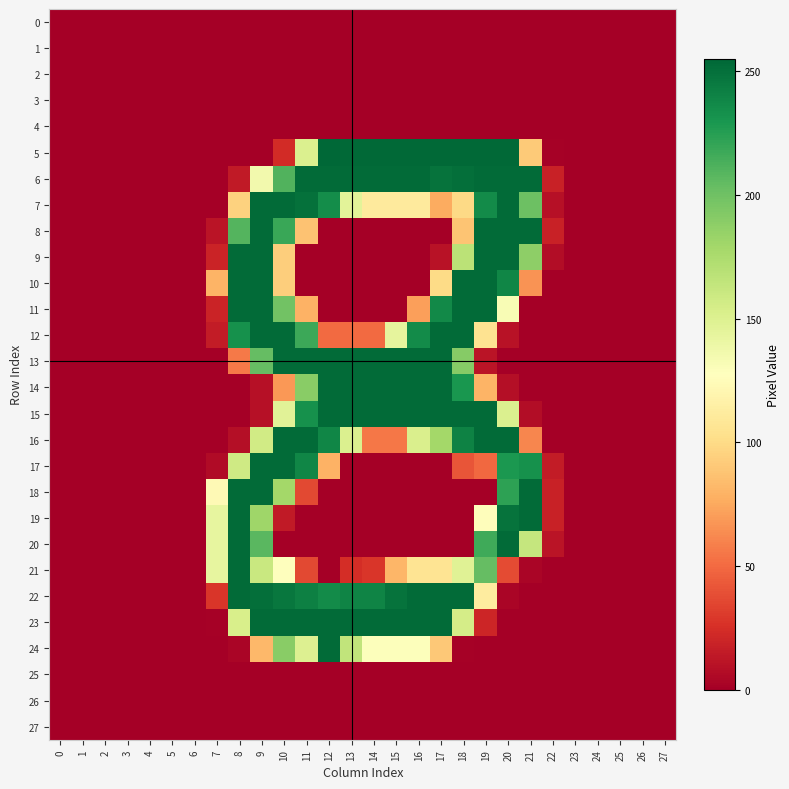

Reading left to right, transcribe all the data shown in this chart.

0: 0=0	1=0	2=0	3=0	4=0	5=0	6=0	7=0	8=0	9=0	10=0	11=0	12=0	13=0	14=0	15=0	16=0	17=0	18=0	19=0	20=0	21=0	22=0	23=0	24=0	25=0	26=0	27=0
1: 0=0	1=0	2=0	3=0	4=0	5=0	6=0	7=0	8=0	9=0	10=0	11=0	12=0	13=0	14=0	15=0	16=0	17=0	18=0	19=0	20=0	21=0	22=0	23=0	24=0	25=0	26=0	27=0
2: 0=0	1=0	2=0	3=0	4=0	5=0	6=0	7=0	8=0	9=0	10=0	11=0	12=0	13=0	14=0	15=0	16=0	17=0	18=0	19=0	20=0	21=0	22=0	23=0	24=0	25=0	26=0	27=0
3: 0=0	1=0	2=0	3=0	4=0	5=0	6=0	7=0	8=0	9=0	10=0	11=0	12=0	13=0	14=0	15=0	16=0	17=0	18=0	19=0	20=0	21=0	22=0	23=0	24=0	25=0	26=0	27=0
4: 0=0	1=0	2=0	3=0	4=0	5=0	6=0	7=0	8=0	9=0	10=0	11=0	12=0	13=0	14=0	15=0	16=0	17=0	18=0	19=0	20=0	21=0	22=0	23=0	24=0	25=0	26=0	27=0
5: 0=0	1=0	2=0	3=0	4=0	5=0	6=0	7=0	8=0	9=0	10=23	11=151	12=255	13=254	14=254	15=254	16=254	17=254	18=254	19=254	20=254	21=91	22=1	23=0	24=0	25=0	26=0	27=0
6: 0=0	1=0	2=0	3=0	4=0	5=0	6=0	7=0	8=14	9=136	10=211	11=253	12=253	13=253	14=253	15=253	16=253	17=249	18=251	19=253	20=253	21=253	22=18	23=0	24=0	25=0	26=0	27=0
7: 0=0	1=0	2=0	3=0	4=0	5=0	6=0	7=0	8=95	9=253	10=253	11=250	12=235	13=146	14=111	15=111	16=111	17=76	18=99	19=236	20=253	21=201	22=9	23=0	24=0	25=0	26=0	27=0
8: 0=0	1=0	2=0	3=0	4=0	5=0	6=0	7=11	8=210	9=253	10=219	11=87	12=0	13=0	14=0	15=0	16=0	17=0	18=88	19=253	20=253	21=253	22=18	23=0	24=0	25=0	26=0	27=0
9: 0=0	1=0	2=0	3=0	4=0	5=0	6=0	7=19	8=253	9=253	10=93	11=0	12=0	13=0	14=0	15=0	16=0	17=10	18=168	19=253	20=253	21=188	22=7	23=0	24=0	25=0	26=0	27=0
10: 0=0	1=0	2=0	3=0	4=0	5=0	6=0	7=80	8=253	9=253	10=93	11=0	12=0	13=0	14=0	15=0	16=0	17=100	18=253	19=253	20=239	21=66	22=0	23=0	24=0	25=0	26=0	27=0
11: 0=0	1=0	2=0	3=0	4=0	5=0	6=0	7=19	8=253	9=253	10=199	11=79	12=0	13=0	14=0	15=0	16=71	17=237	18=253	19=253	20=132	21=0	22=0	23=0	24=0	25=0	26=0	27=0
12: 0=0	1=0	2=0	3=0	4=0	5=0	6=0	7=15	8=233	9=253	10=253	11=218	12=50	13=50	14=50	15=144	16=236	17=253	18=253	19=105	20=10	21=0	22=0	23=0	24=0	25=0	26=0	27=0
13: 0=0	1=0	2=0	3=0	4=0	5=0	6=0	7=0	8=56	9=204	10=253	11=253	12=253	13=253	14=253	15=253	16=253	17=253	18=191	19=11	20=0	21=0	22=0	23=0	24=0	25=0	26=0	27=0
14: 0=0	1=0	2=0	3=0	4=0	5=0	6=0	7=0	8=0	9=9	10=68	11=190	12=253	13=253	14=253	15=253	16=253	17=253	18=230	19=80	20=8	21=0	22=0	23=0	24=0	25=0	26=0	27=0
15: 0=0	1=0	2=0	3=0	4=0	5=0	6=0	7=0	8=0	9=9	10=147	11=233	12=253	13=253	14=253	15=253	16=253	17=253	18=253	19=253	20=151	21=7	22=0	23=0	24=0	25=0	26=0	27=0
16: 0=0	1=0	2=0	3=0	4=0	5=0	6=0	7=0	8=8	9=157	10=253	11=253	12=239	13=151	14=55	15=55	16=152	17=179	18=241	19=253	20=253	21=61	22=0	23=0	24=0	25=0	26=0	27=0
17: 0=0	1=0	2=0	3=0	4=0	5=0	6=0	7=6	8=158	9=253	10=253	11=239	12=79	13=0	14=0	15=0	16=0	17=0	18=41	19=49	20=229	21=233	22=15	23=0	24=0	25=0	26=0	27=0
18: 0=0	1=0	2=0	3=0	4=0	5=0	6=0	7=123	8=253	9=253	10=179	11=36	12=0	13=0	14=0	15=0	16=0	17=0	18=0	19=0	20=223	21=253	22=18	23=0	24=0	25=0	26=0	27=0
19: 0=0	1=0	2=0	3=0	4=0	5=0	6=0	7=143	8=253	9=181	10=14	11=0	12=0	13=0	14=0	15=0	16=0	17=0	18=0	19=126	20=249	21=253	22=18	23=0	24=0	25=0	26=0	27=0
20: 0=0	1=0	2=0	3=0	4=0	5=0	6=0	7=143	8=253	9=208	10=0	11=0	12=0	13=0	14=0	15=0	16=0	17=0	18=0	19=217	20=253	21=163	22=11	23=0	24=0	25=0	26=0	27=0
21: 0=0	1=0	2=0	3=0	4=0	5=0	6=0	7=143	8=253	9=161	10=128	11=36	12=0	13=24	14=28	15=81	16=106	17=106	18=148	19=204	20=37	21=3	22=0	23=0	24=0	25=0	26=0	27=0
22: 0=0	1=0	2=0	3=0	4=0	5=0	6=0	7=28	8=253	9=251	10=247	11=242	12=236	13=240	14=240	15=249	16=253	17=253	18=253	19=112	20=3	21=0	22=0	23=0	24=0	25=0	26=0	27=0
23: 0=0	1=0	2=0	3=0	4=0	5=0	6=0	7=1	8=153	9=253	10=253	11=253	12=253	13=253	14=253	15=253	16=253	17=253	18=155	19=20	20=0	21=0	22=0	23=0	24=0	25=0	26=0	27=0
24: 0=0	1=0	2=0	3=0	4=0	5=0	6=0	7=0	8=3	9=82	10=190	11=150	12=253	13=165	14=129	15=129	16=129	17=90	18=1	19=0	20=0	21=0	22=0	23=0	24=0	25=0	26=0	27=0
25: 0=0	1=0	2=0	3=0	4=0	5=0	6=0	7=0	8=0	9=0	10=0	11=0	12=0	13=0	14=0	15=0	16=0	17=0	18=0	19=0	20=0	21=0	22=0	23=0	24=0	25=0	26=0	27=0
26: 0=0	1=0	2=0	3=0	4=0	5=0	6=0	7=0	8=0	9=0	10=0	11=0	12=0	13=0	14=0	15=0	16=0	17=0	18=0	19=0	20=0	21=0	22=0	23=0	24=0	25=0	26=0	27=0
27: 0=0	1=0	2=0	3=0	4=0	5=0	6=0	7=0	8=0	9=0	10=0	11=0	12=0	13=0	14=0	15=0	16=0	17=0	18=0	19=0	20=0	21=0	22=0	23=0	24=0	25=0	26=0	27=0